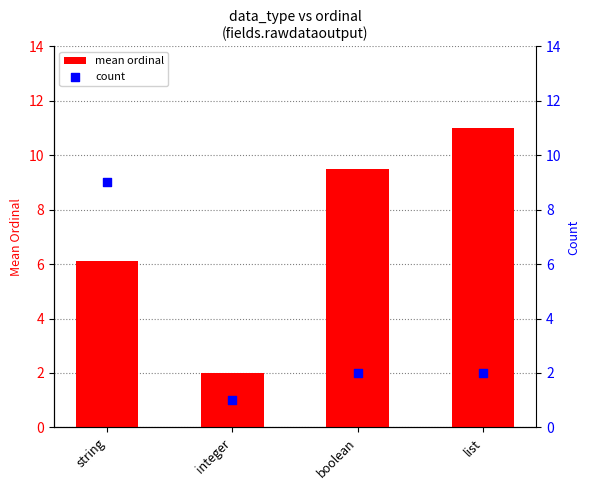

At how many categories does at least one series exceed 7?

3